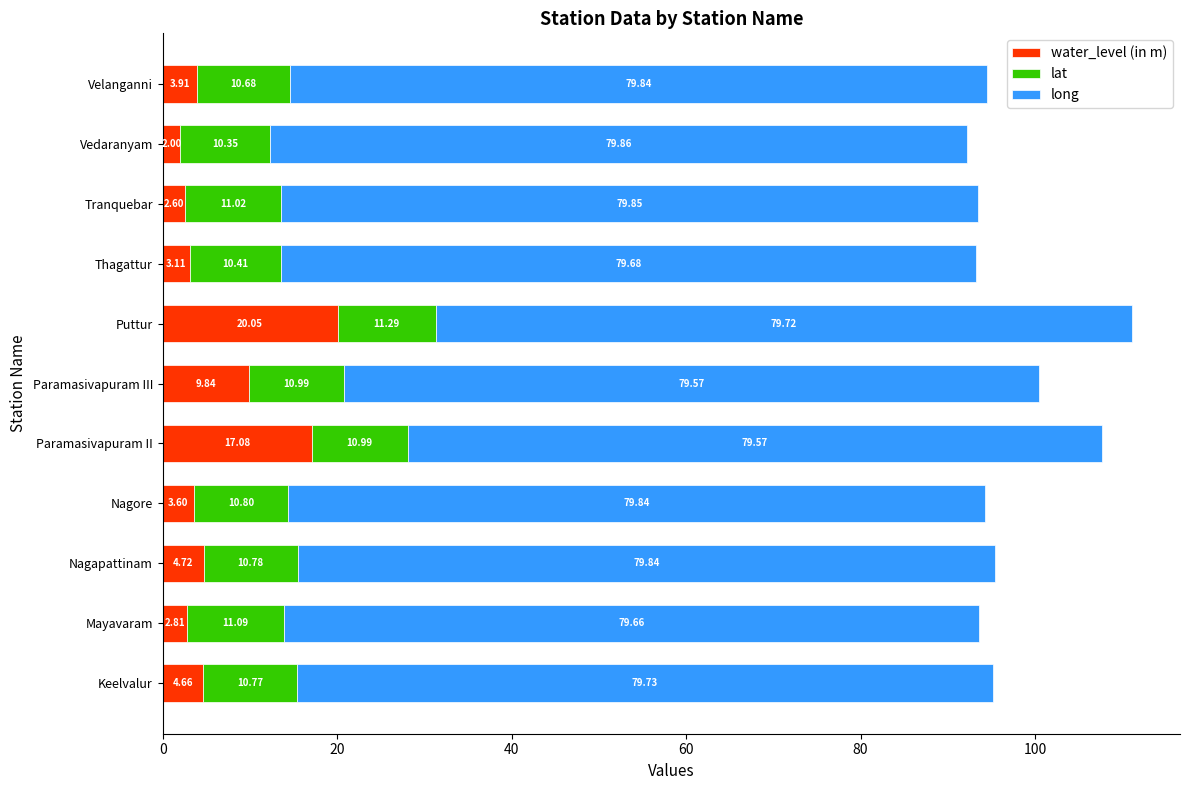

How many data points in water_level (in m) are less than 3?

3